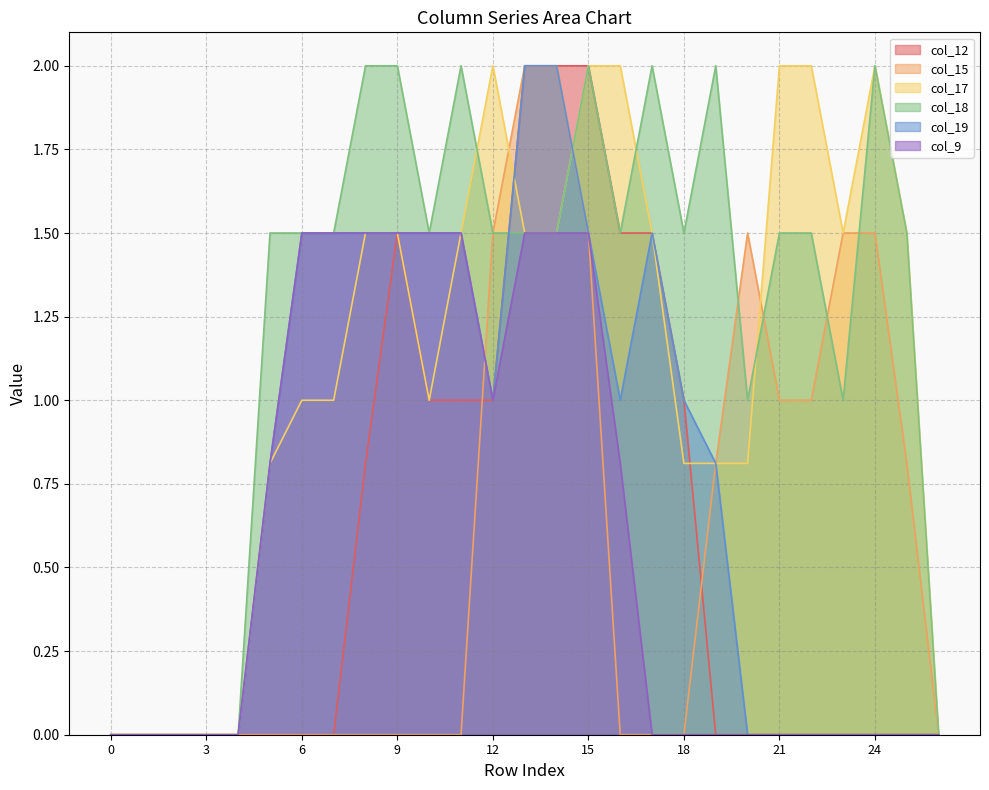

Rank the categories by col_18 value from lowest to highest.

0, 1, 2, 3, 4, 26, 20, 23, 5, 6, 7, 10, 12, 13, 14, 16, 18, 21, 22, 25, 8, 9, 11, 15, 17, 19, 24